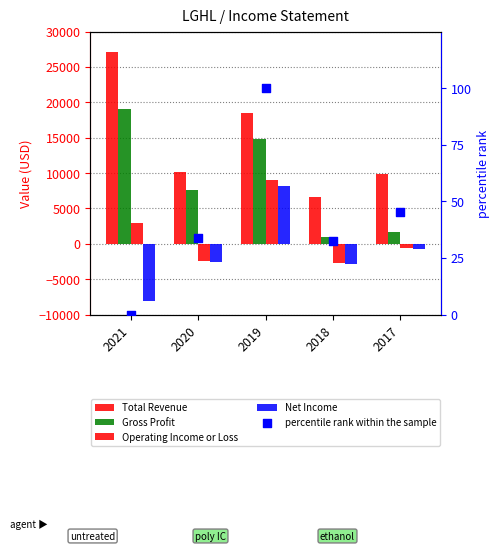

What is the total value across all series at 2019?

50600.0